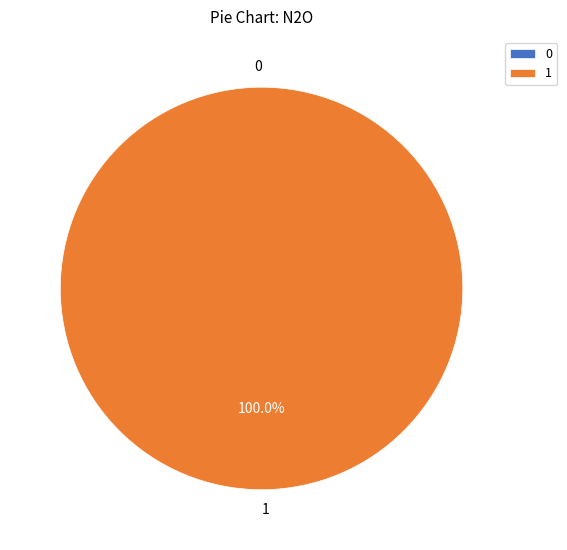

To the nearest percent, what is the combined percentage of 0 and 1?

100%